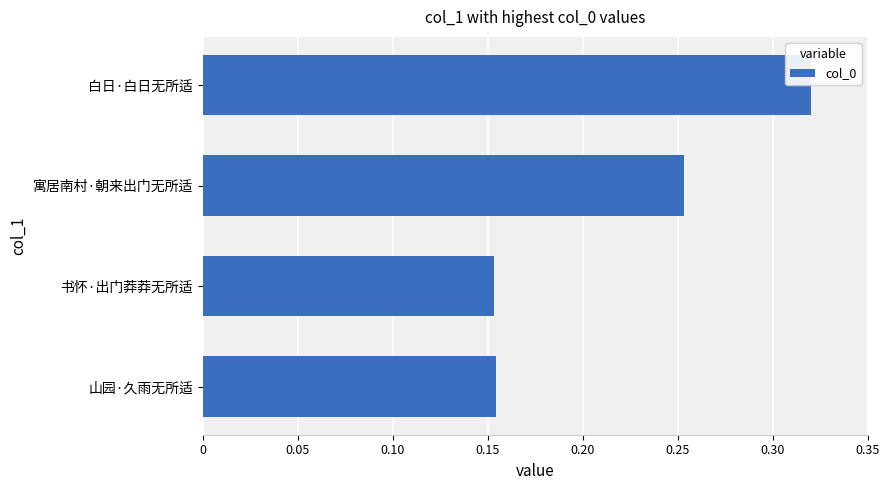

What is the sum of all values?

881608